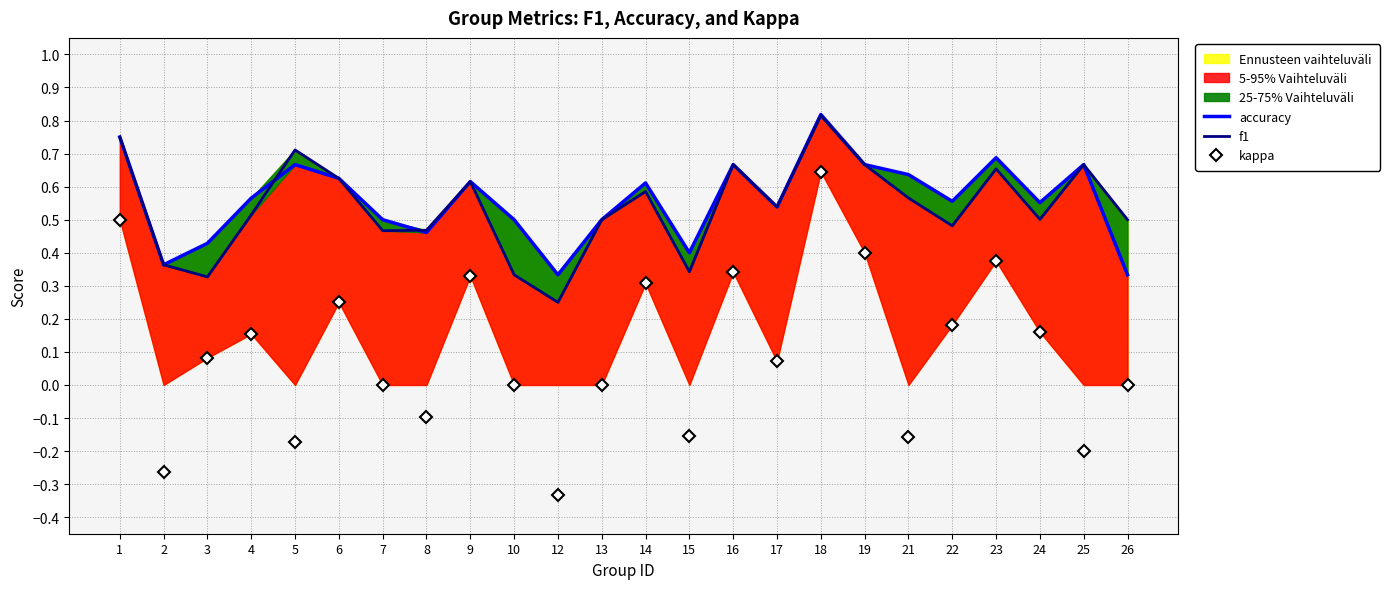

How many lines are shown in the chart?

3